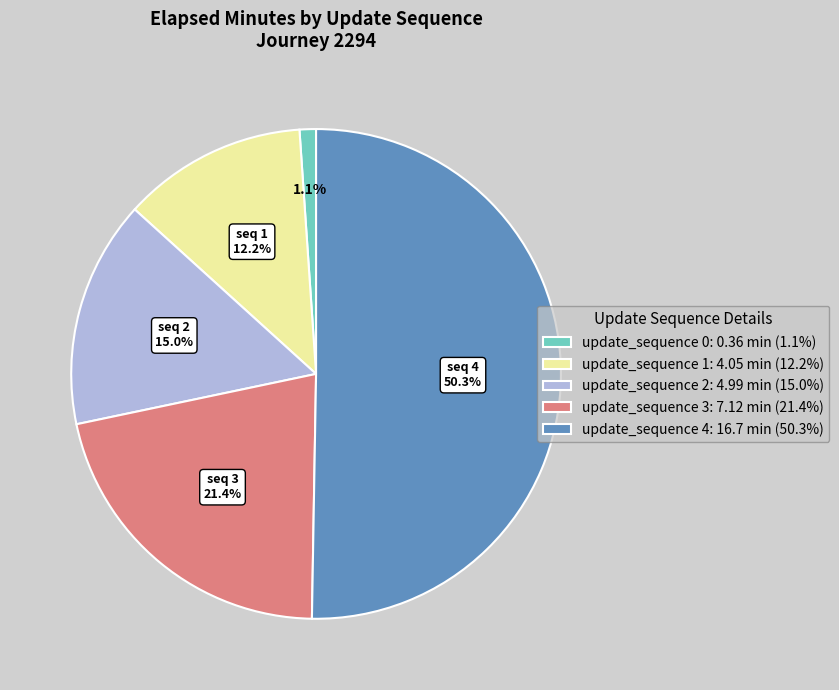

How many segments does this pie chart have?

5